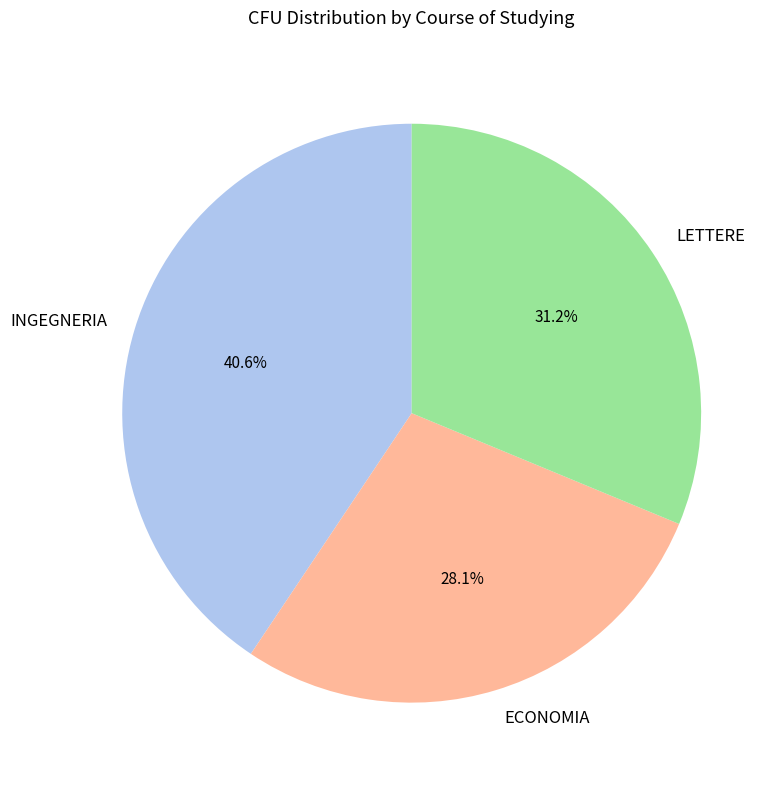

Is there a majority slice in this chart?

No